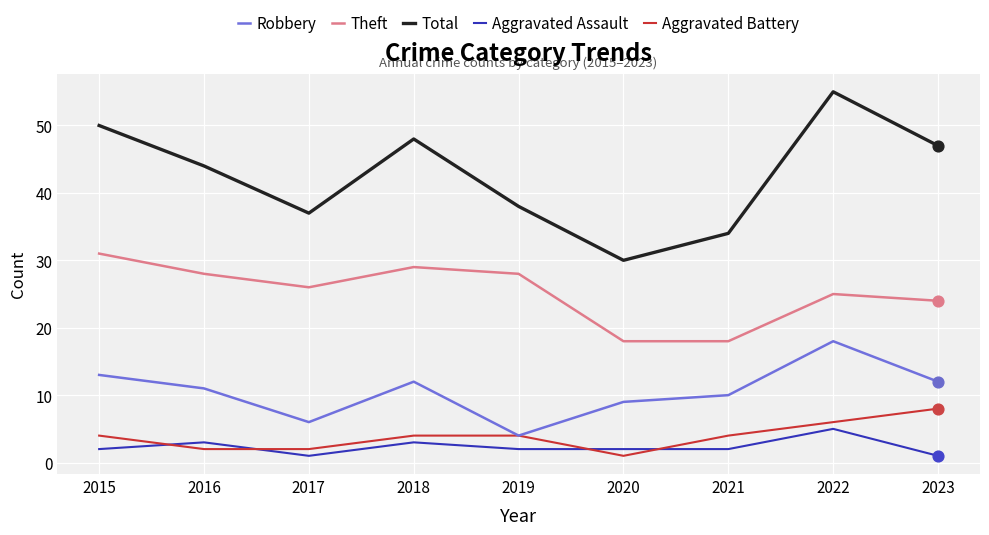

At which category is the sum across all series the highest?

2022